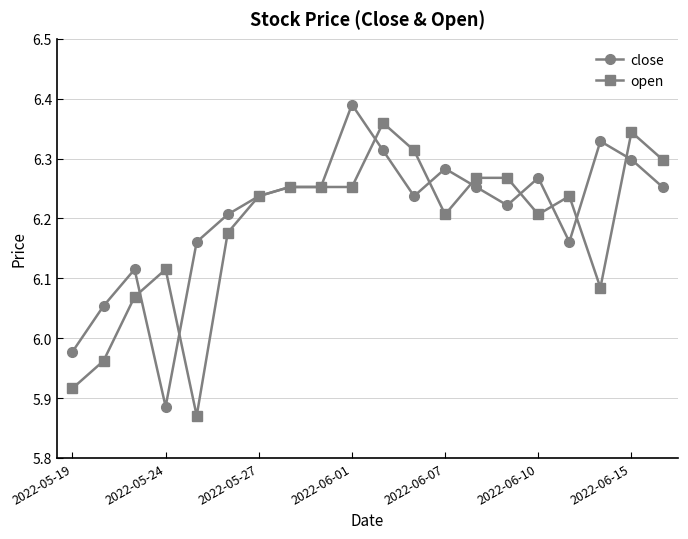

True or false: open has more than 1 points higher than both neighbors.

True